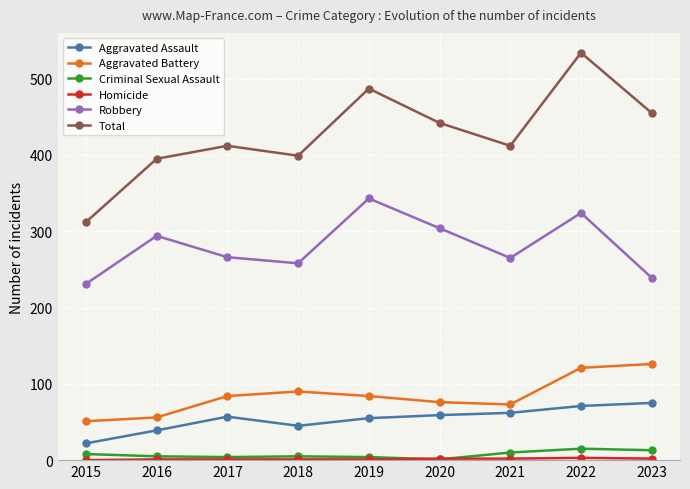

True or false: Total and Robbery cross at least once.

False